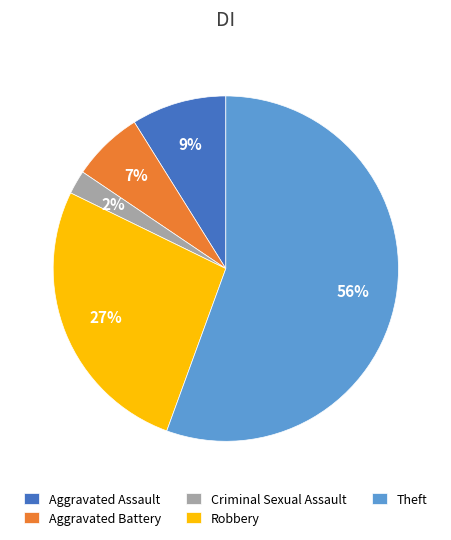

Count the number of slices in the pie.

5